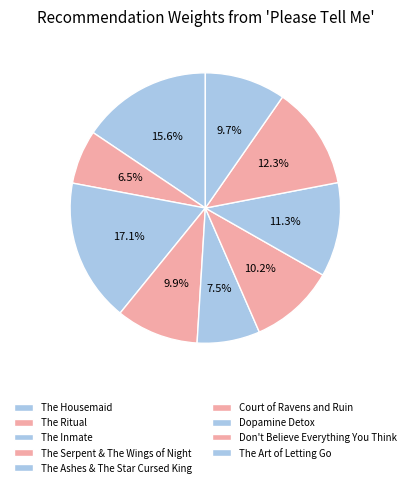

Does any single category account for the majority?

No